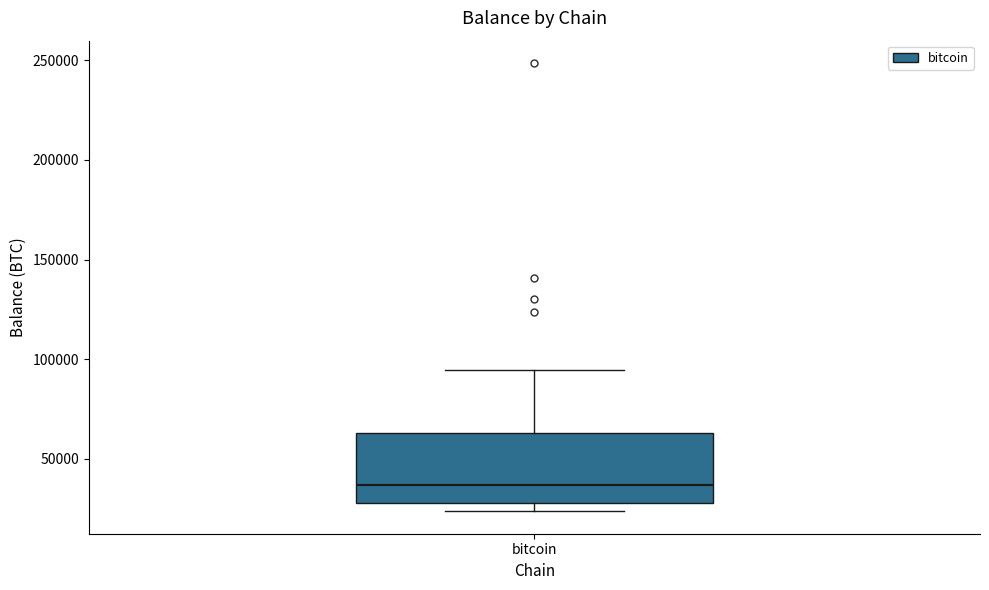

Read this box plot against the y-axis: the position of the median line, the range covered by the box, and the ends of both whiskers. The values are not printed on the chart, so give them approximately, as read against the axis.

median 35000, box 30000 to 65000, whiskers 25000 to 95000